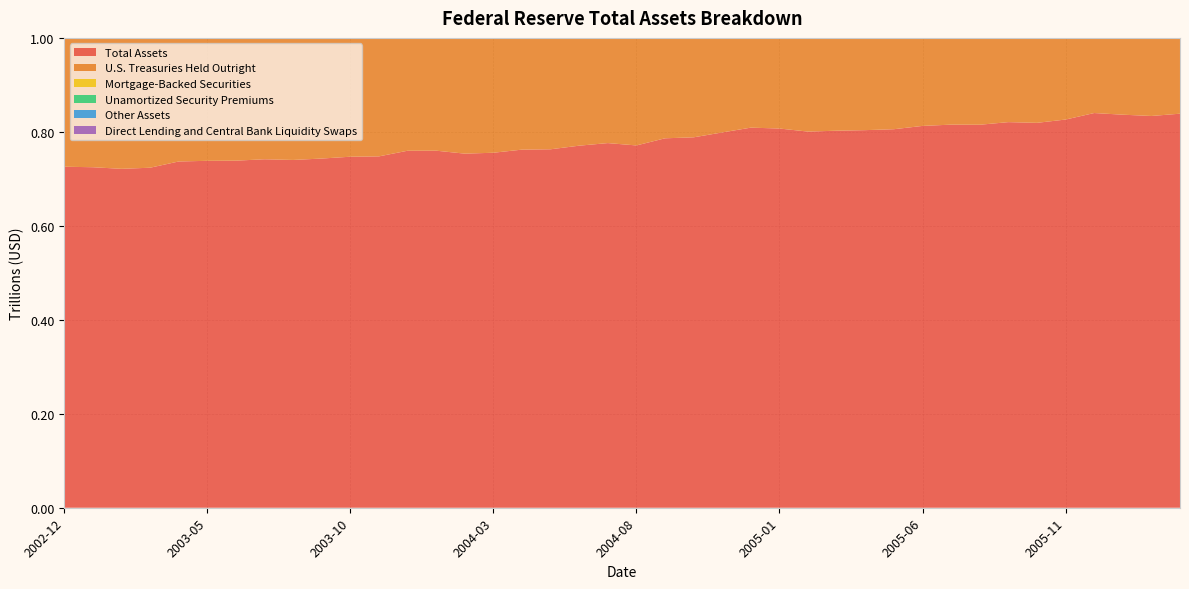

Reading left to right, transcribe all the data shown in this chart.

Total Assets: 0.7	0.7	0.7	0.7	0.7	0.7	0.7	0.7	0.7	0.7	0.7	0.7	0.8	0.8	0.8	0.8	0.8	0.8	0.8	0.8	0.8	0.8	0.8	0.8	0.8	0.8	0.8	0.8	0.8	0.8	0.8	0.8	0.8	0.8	0.8	0.8	0.8	0.8	0.8	0.8
U.S. Treasuries Held Outright: 0.6	0.6	0.6	0.6	0.6	0.6	0.7	0.7	0.7	0.7	0.7	0.7	0.7	0.7	0.7	0.7	0.7	0.7	0.7	0.7	0.7	0.7	0.7	0.7	0.7	0.7	0.7	0.7	0.7	0.7	0.7	0.7	0.7	0.7	0.7	0.7	0.7	0.7	0.8	0.8
Mortgage-Backed Securities: 0.0	0.0	0.0	0.0	0.0	0.0	0.0	0.0	0.0	0.0	0.0	0.0	0.0	0.0	0.0	0.0	0.0	0.0	0.0	0.0	0.0	0.0	0.0	0.0	0.0	0.0	0.0	0.0	0.0	0.0	0.0	0.0	0.0	0.0	0.0	0.0	0.0	0.0	0.0	0.0
Unamortized Security Premiums: 0.0	0.0	0.0	0.0	0.0	0.0	0.0	0.0	0.0	0.0	0.0	0.0	0.0	0.0	0.0	0.0	0.0	0.0	0.0	0.0	0.0	0.0	0.0	0.0	0.0	0.0	0.0	0.0	0.0	0.0	0.0	0.0	0.0	0.0	0.0	0.0	0.0	0.0	0.0	0.0
Other Assets: 0.1	0.1	0.1	0.1	0.1	0.1	0.0	0.1	0.1	0.0	0.1	0.1	0.1	0.1	0.1	0.0	0.0	0.0	0.0	0.1	0.0	0.0	0.1	0.1	0.1	0.1	0.1	0.1	0.1	0.0	0.0	0.0	0.0	0.0	0.1	0.0	0.0	0.1	0.0	0.0
Direct Lending and Central Bank Liquidity Swaps: 0.0	0.0	0.0	0.0	0.0	0.0	0.0	0.0	0.0	0.0	0.0	0.0	0.0	0.0	0.0	0.0	0.0	0.0	0.0	0.0	0.0	0.0	0.0	0.0	0.0	0.0	0.0	0.0	0.0	0.0	0.0	0.0	0.0	0.0	0.0	0.0	0.0	0.0	0.0	0.0